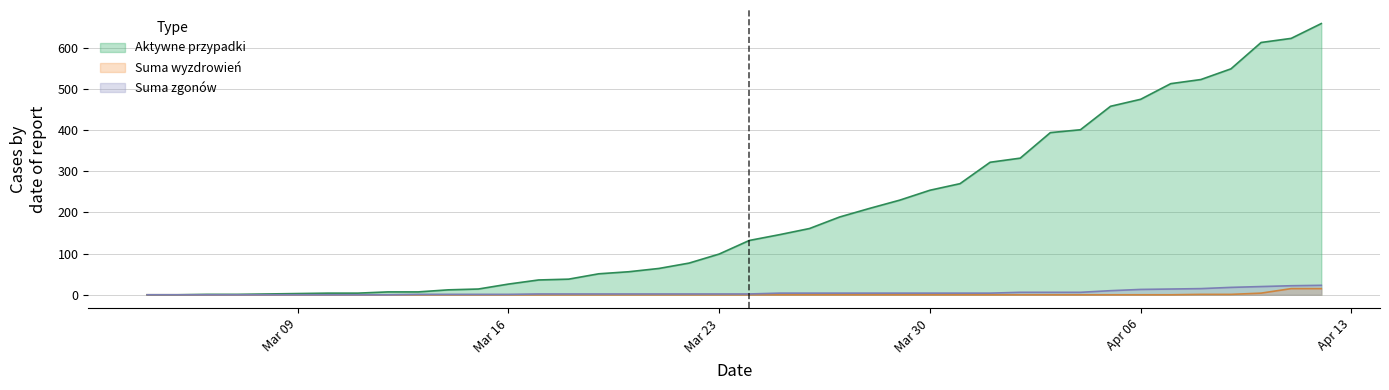

True or false: Suma wyzdrowień and Aktywne przypadki intersect in this chart.

False